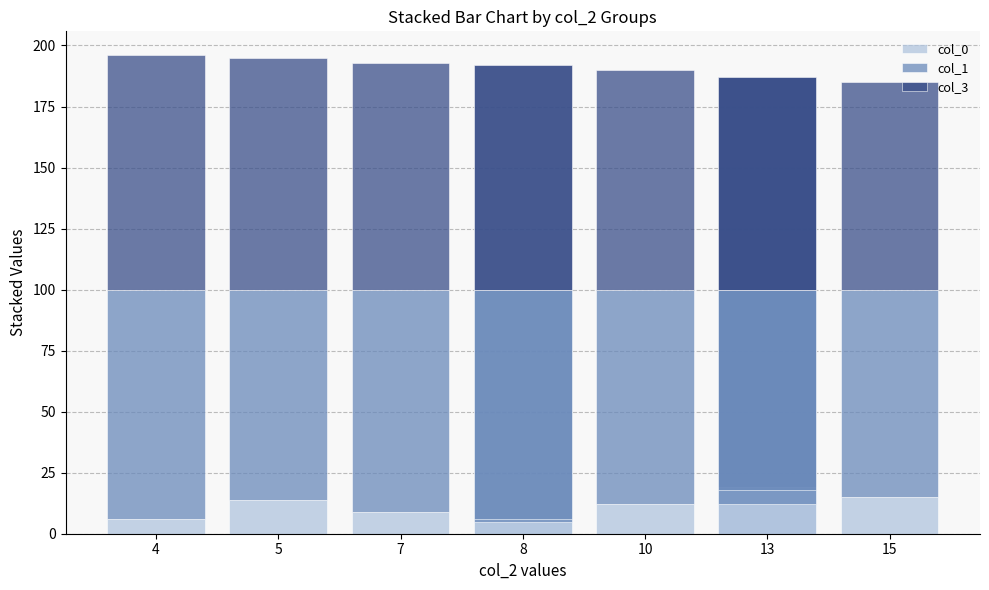

Read the col_1 value at 4, to the nearest 10.

90